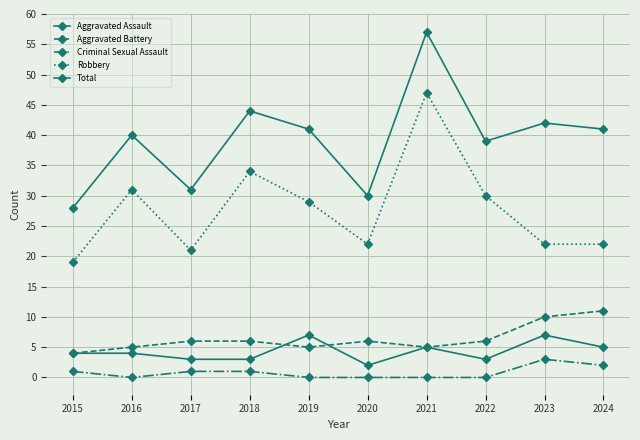

How many distinct data groups are displayed?

5